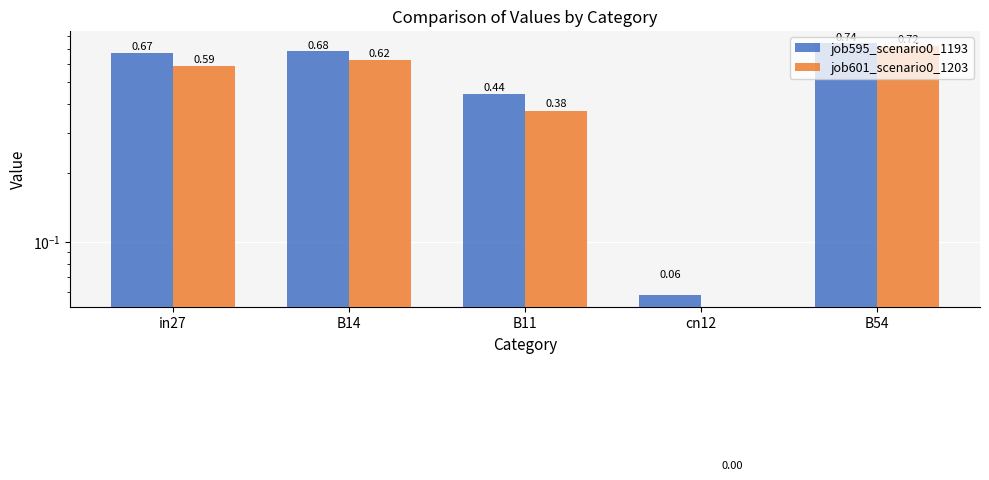

Are the bars grouped side by side (vs. stacked)?

Yes